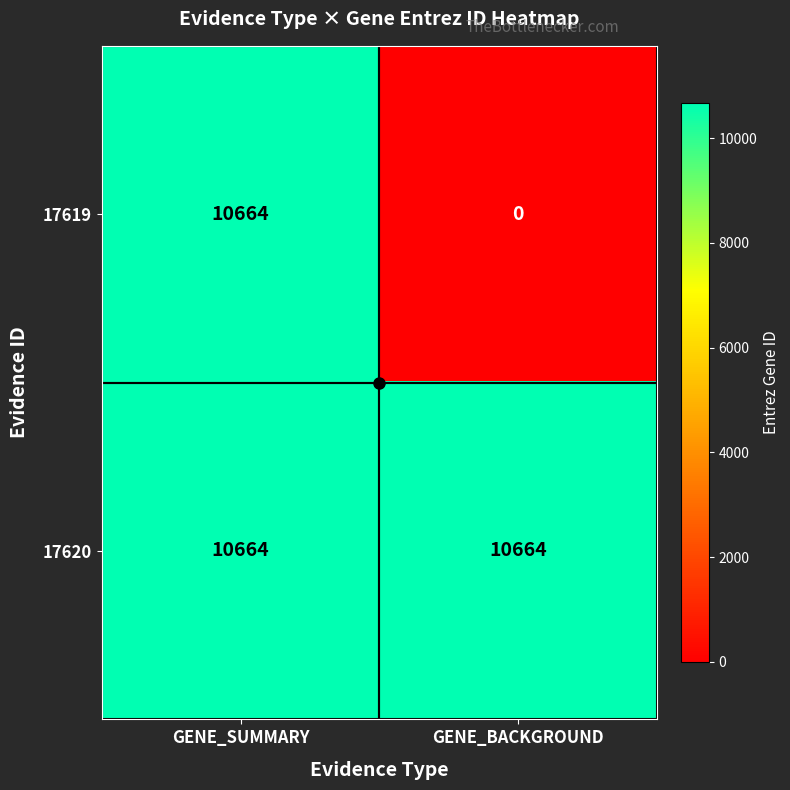

Which series has the largest range (max minus min)?

17619